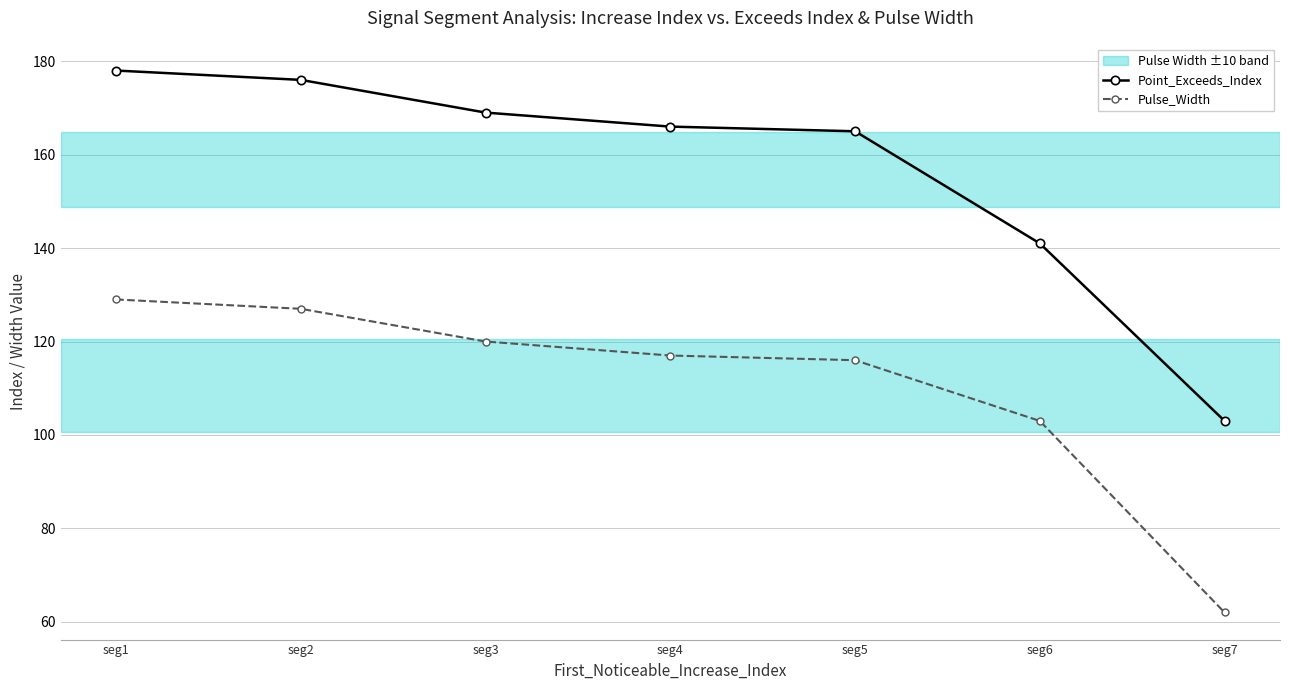

Reading left to right, list all the values displayed in this chart.

Point_Exceeds_Index: seg1=178	seg2=176	seg3=169	seg4=166	seg5=165	seg6=141	seg7=103
Pulse_Width: seg1=129	seg2=127	seg3=120	seg4=117	seg5=116	seg6=103	seg7=62